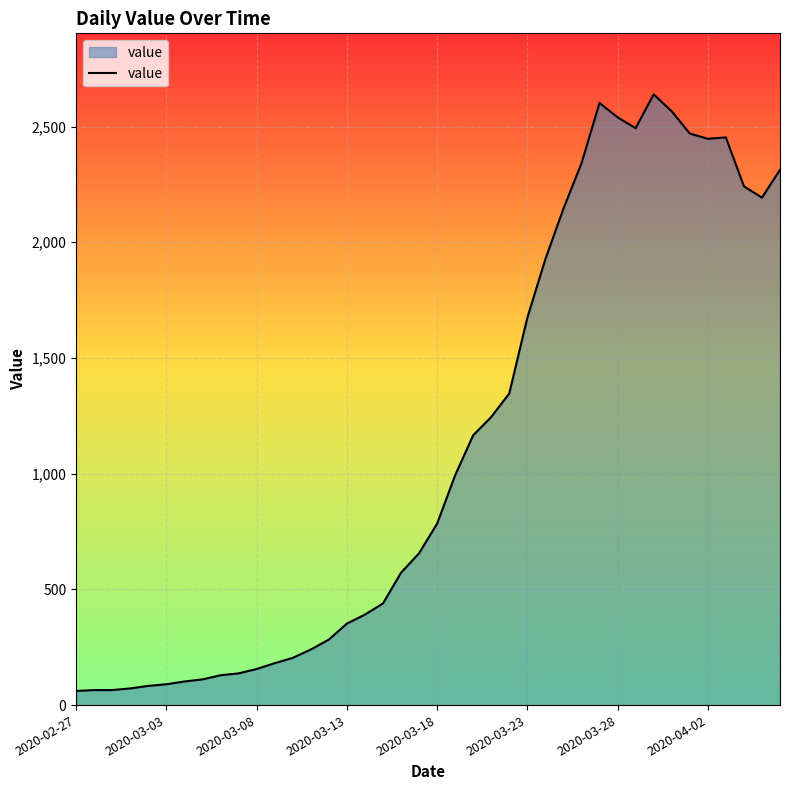

What is the difference between the maximum and minimum values?

2578